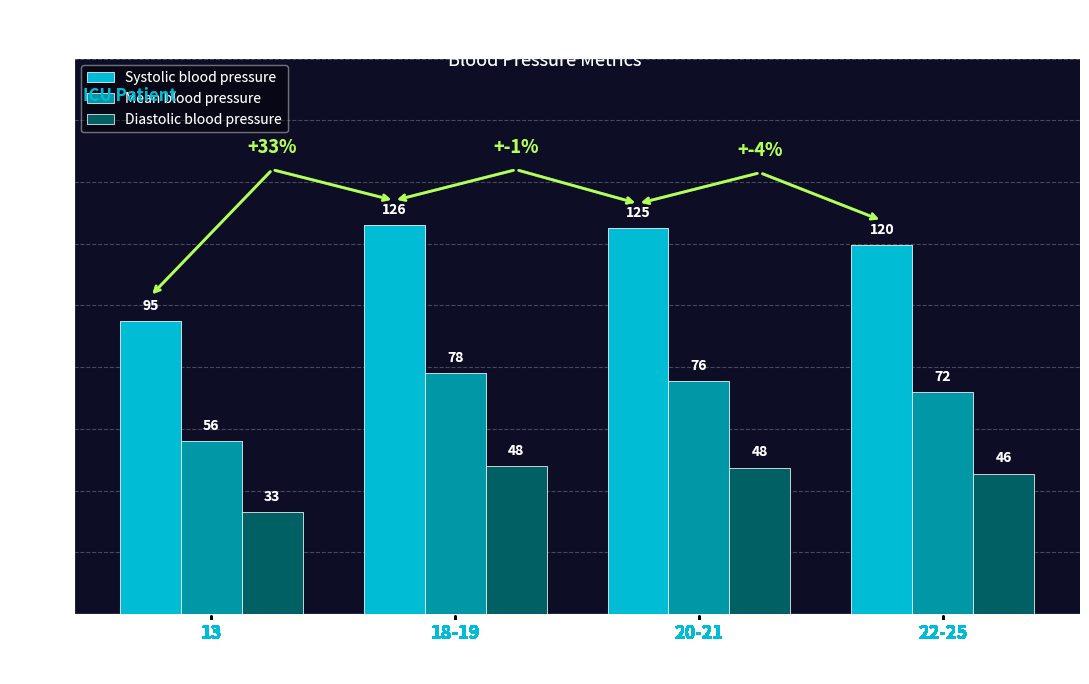

Where is Diastolic blood pressure nearest to the value 40?

22-25